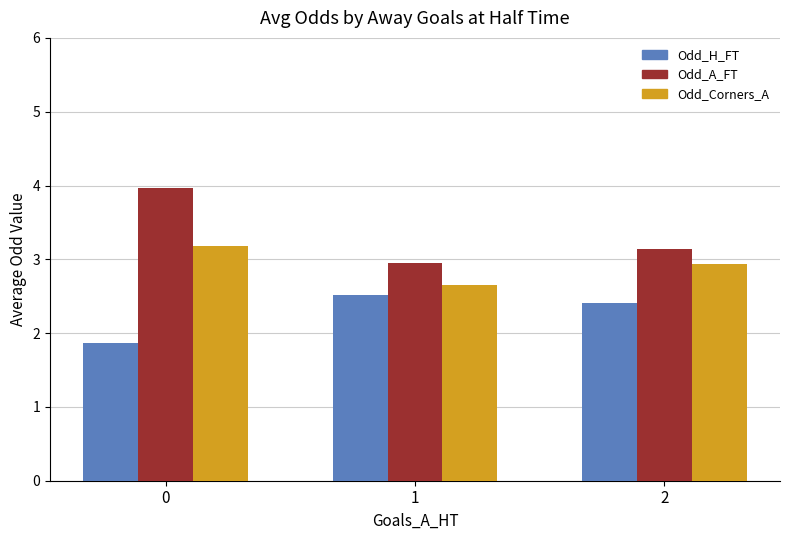

Is the value of Odd_H_FT at 1 greater than the value of Odd_A_FT at 1?

No